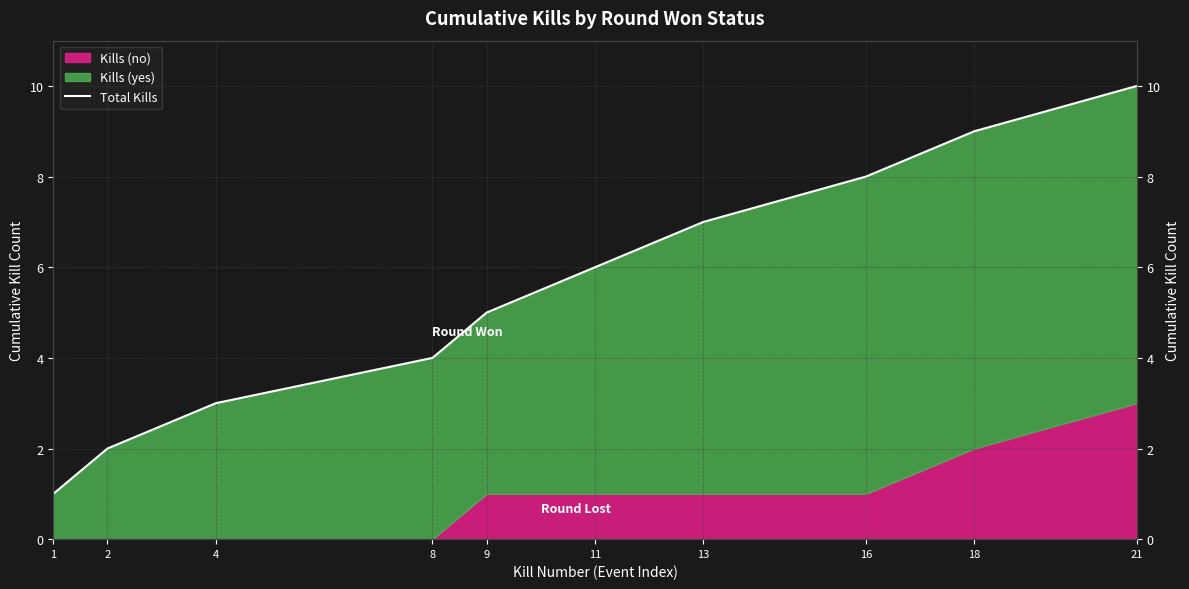

The value at 2 is 2. True or false?

True